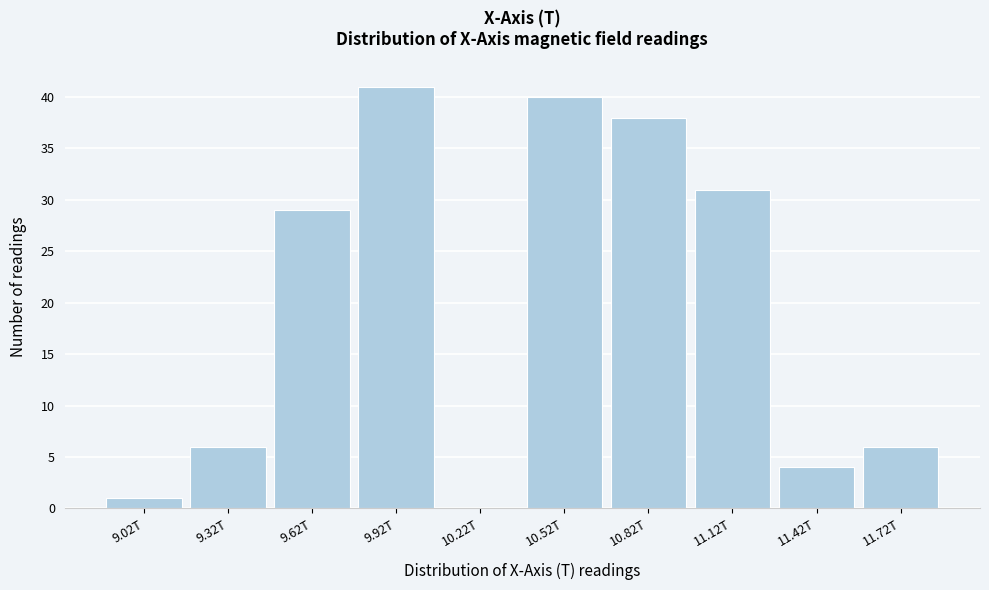

Reading left to right, list all the values displayed in this chart.

9.02T=1	9.32T=6	9.62T=29	9.92T=41	10.22T=0	10.52T=40	10.82T=38	11.12T=31	11.42T=4	11.72T=6